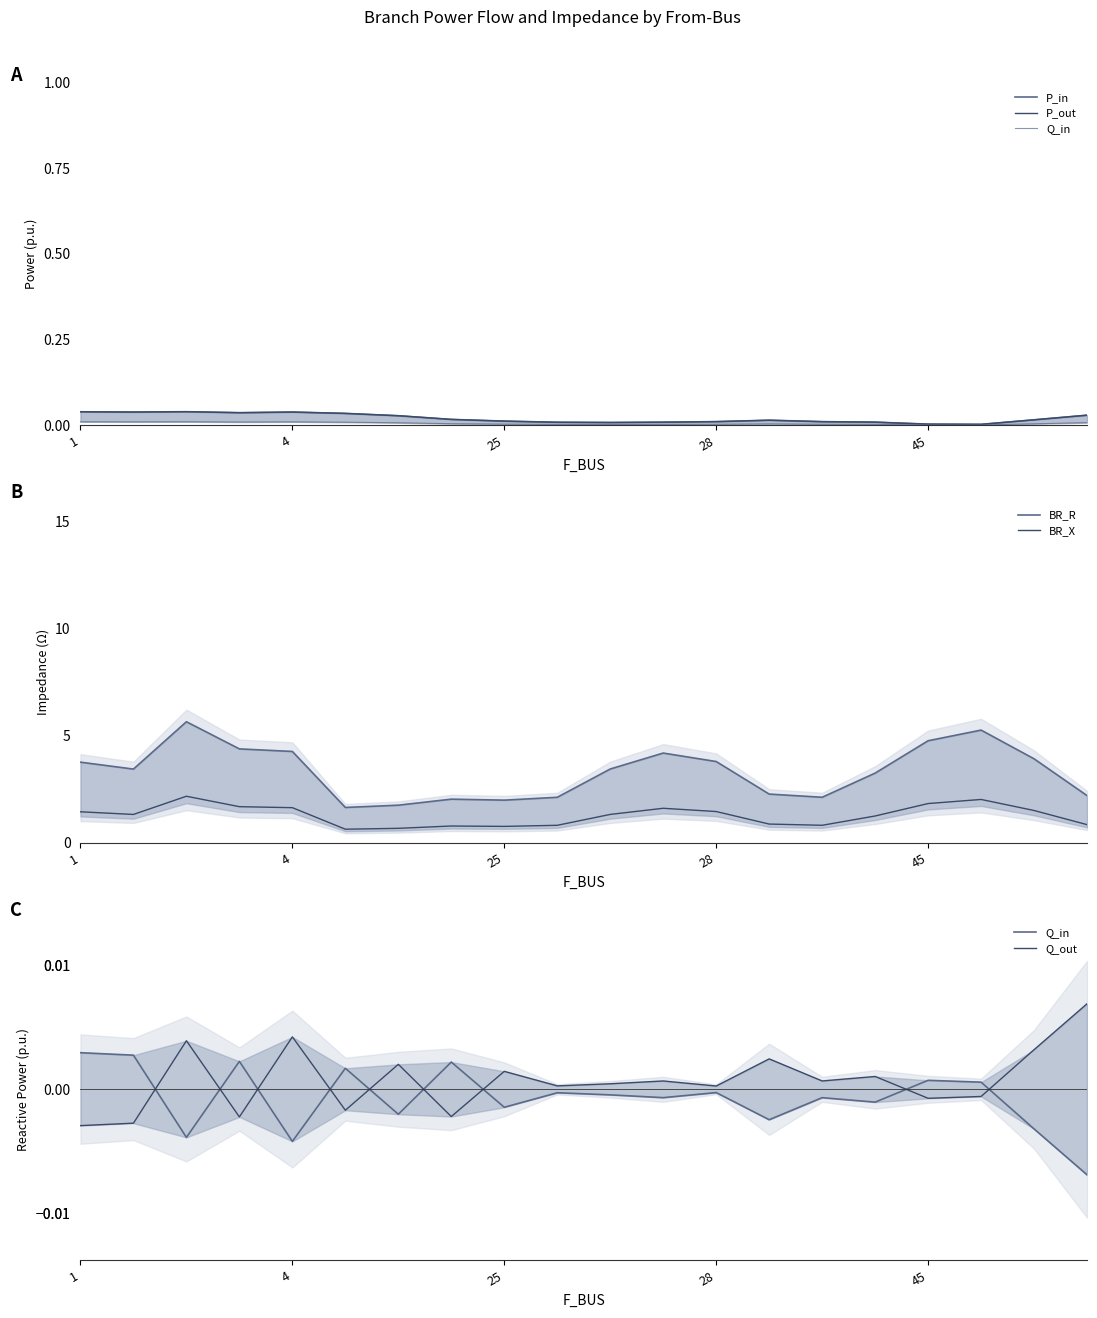

What is the highest value of the BR_X series?

2.2